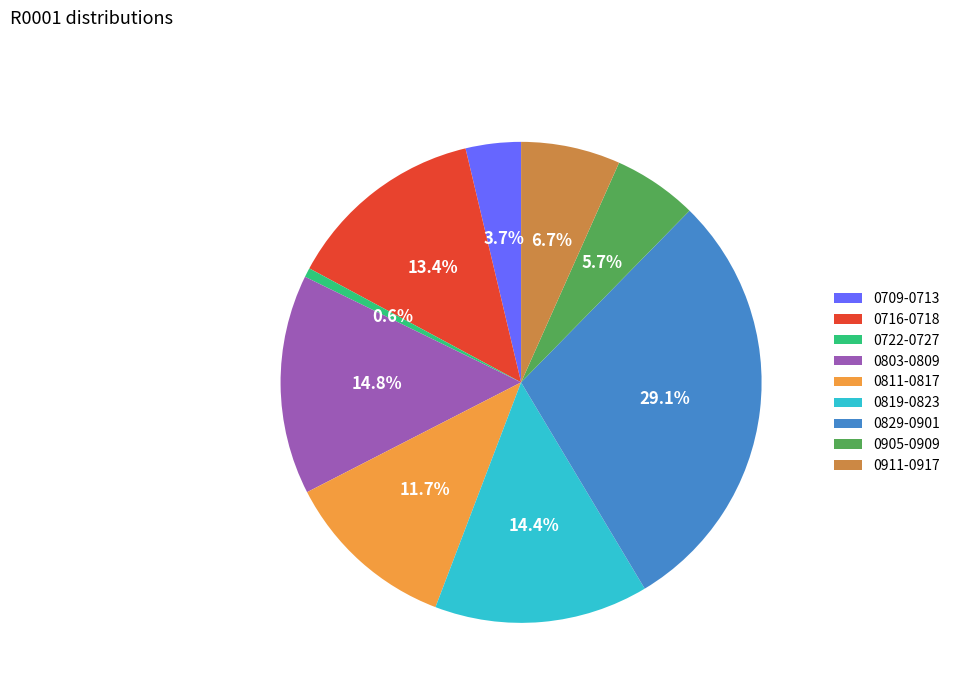

What is the ratio of the value at 0819-0823 to the value at 0811-0817?

1.2